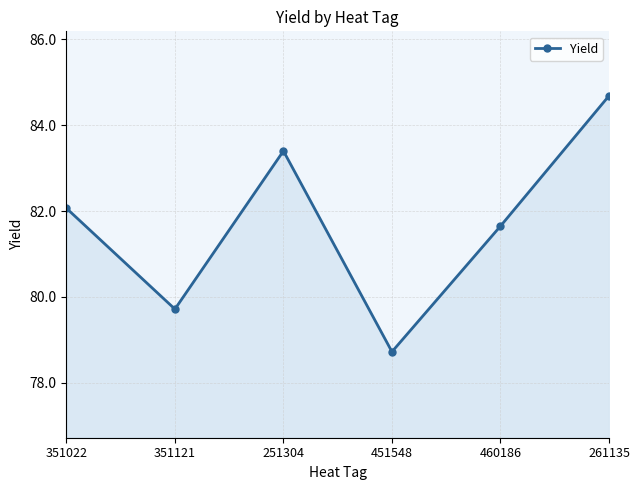

How many lines are shown in the chart?

1